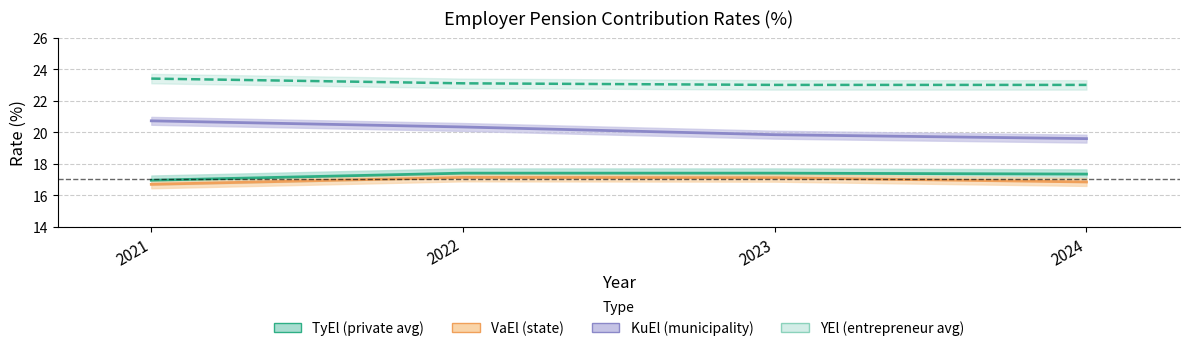

What is the maximum value shown in the chart?

23.4